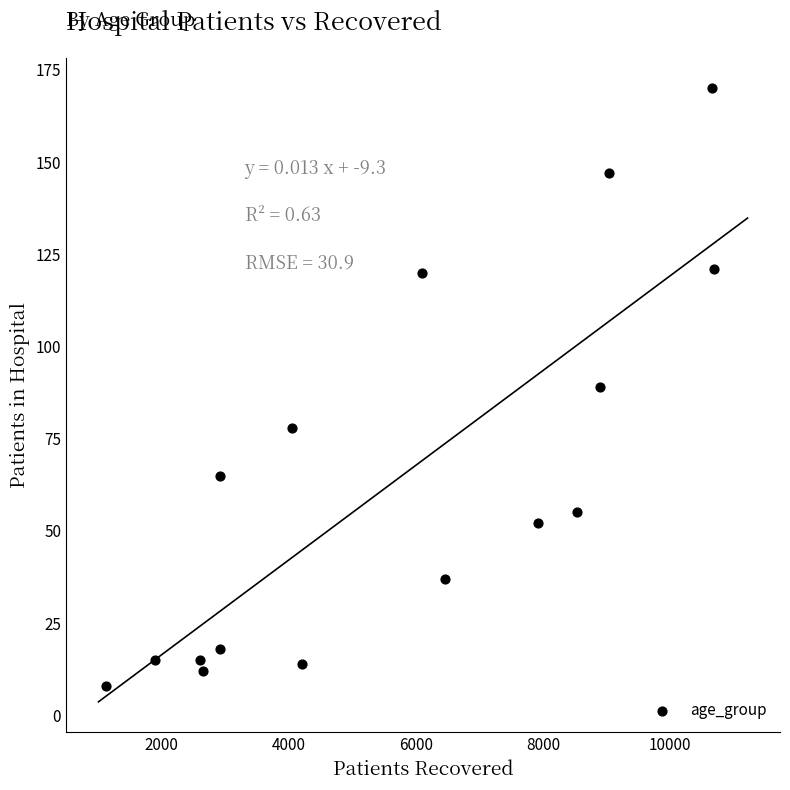

What is the range of Y values (max minus min)?

162